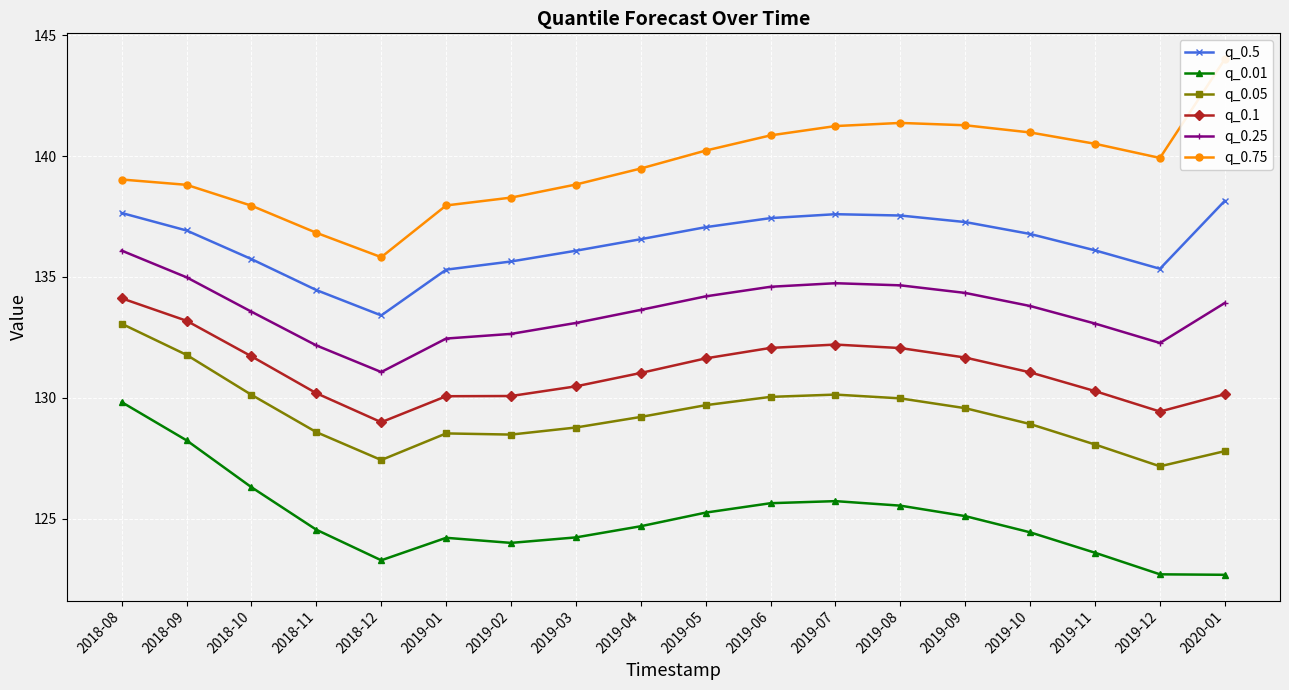

What are all the series names shown in the legend?

q_0.5, q_0.01, q_0.05, q_0.1, q_0.25, q_0.75